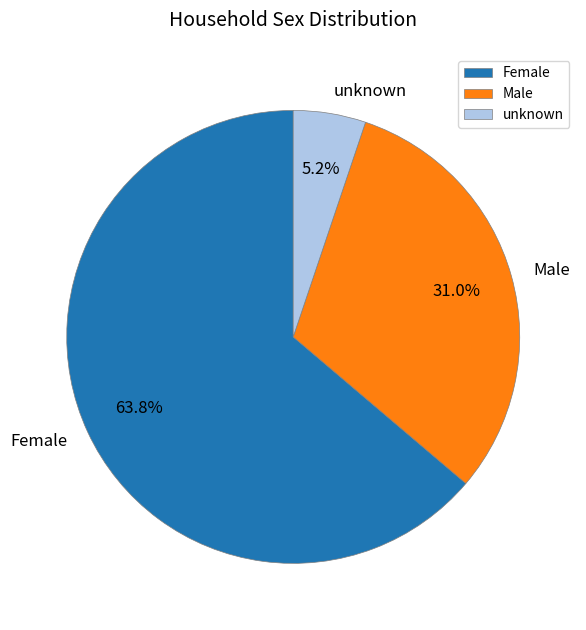

Between Female and unknown, which is larger?

Female